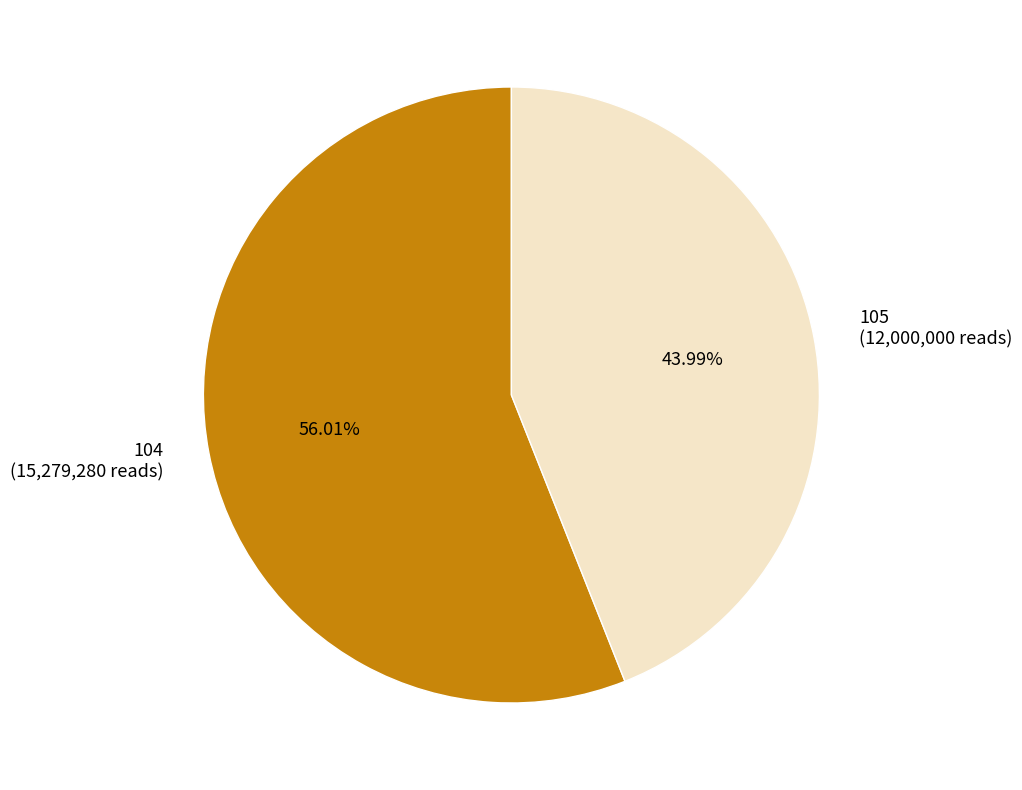

Count the number of slices in the pie.

2